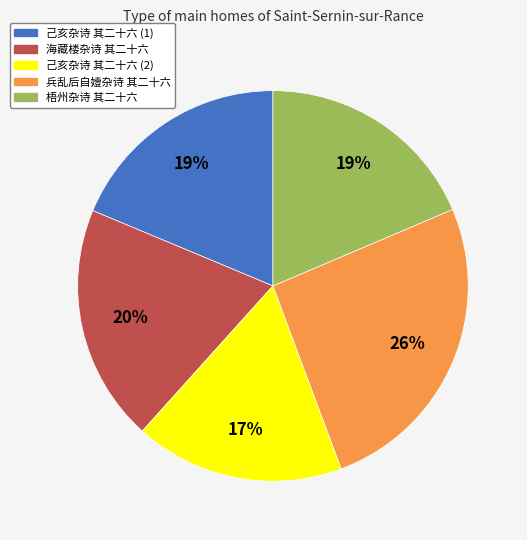

To the nearest percent, what is the average slice percentage?

20%